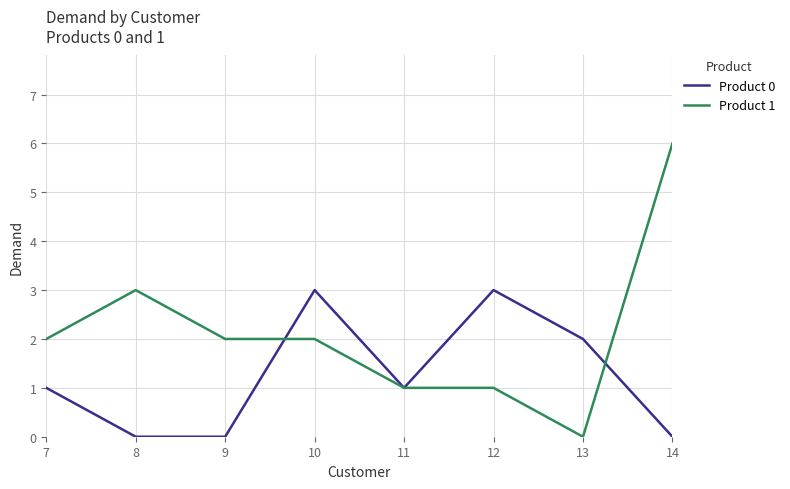

How many Product 0 values are between 0 and 3?

8